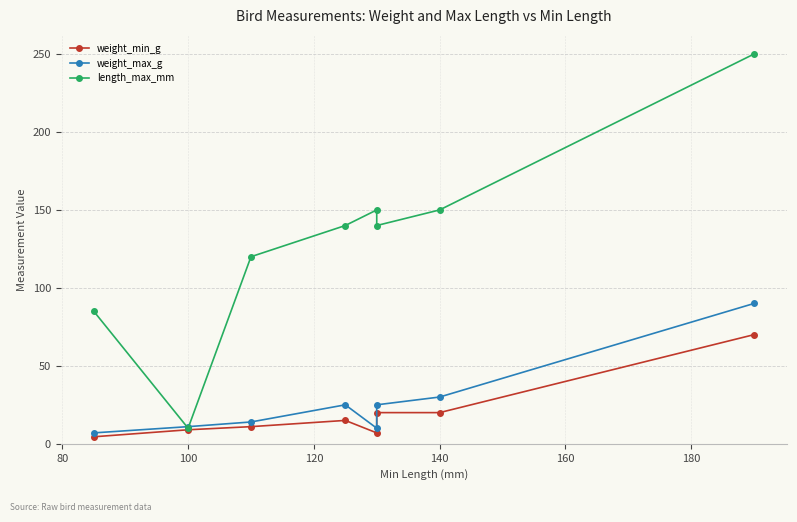

Reading left to right, list all the values displayed in this chart.

weight_min_g: 4.5	9.0	11.0	15.0	7.0	20.0	20.0	70.0
weight_max_g: 7.0	11.0	14.0	25.0	10.0	25.0	30.0	90.0
length_max_mm: 85.0	10.0	120.0	140.0	150.0	140.0	150.0	250.0